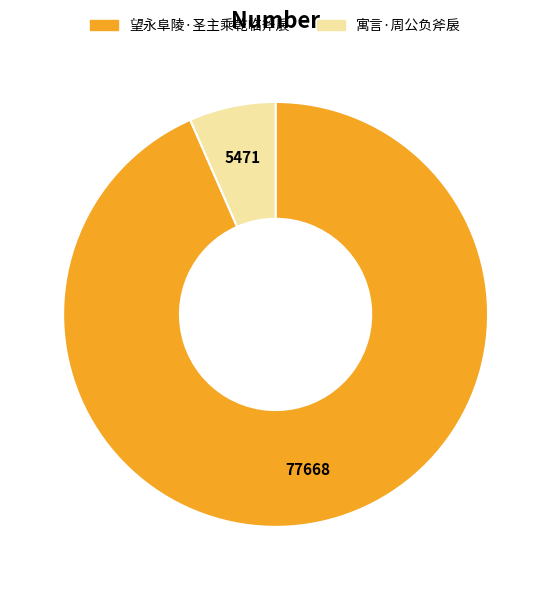

What is the smallest slice in the pie chart?

寓言·周公负斧扆